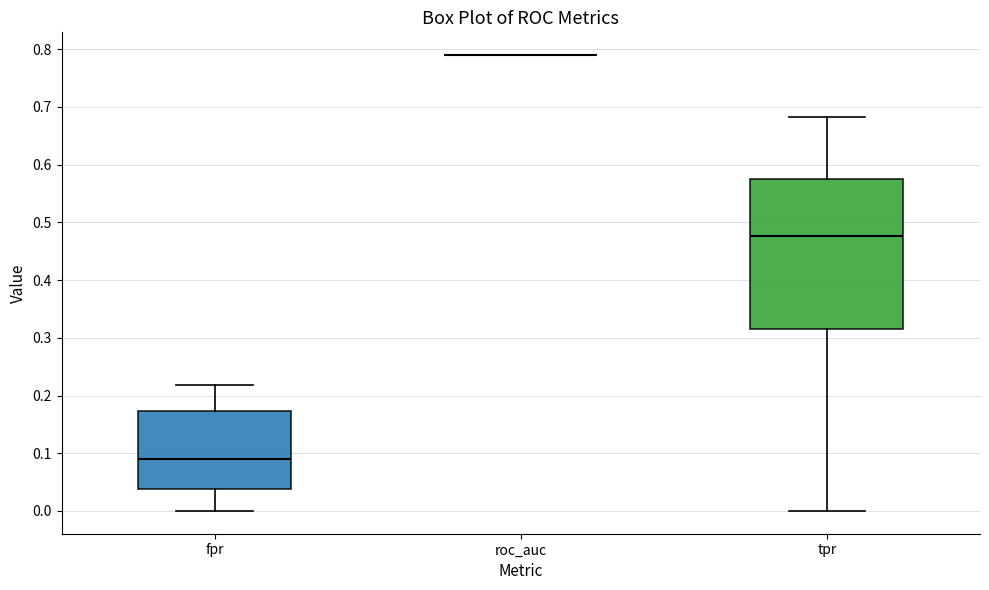

Reading left to right, transcribe this box plot: for each box, give where its median line is, the range the box spans, and where its two whiskers end, as read against the y-axis. The values are not printed on the chart, so give them approximately, as read against the axis.

fpr: median 0.09, box 0.04 to 0.17, whiskers 0.00 to 0.22
roc_auc: box collapsed to a line at 0.79, whiskers 0.79 to 0.79
tpr: median 0.48, box 0.32 to 0.57, whiskers 0.00 to 0.68